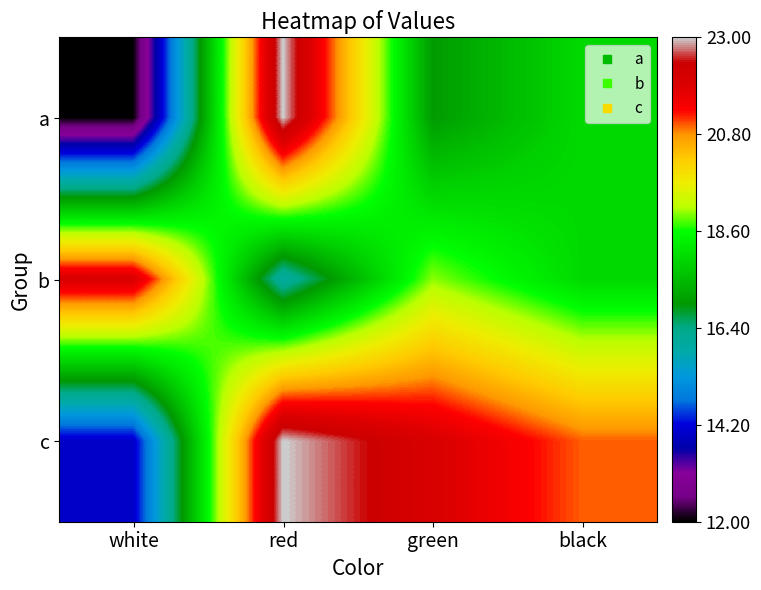

At which category is the sum across all series the highest?

red